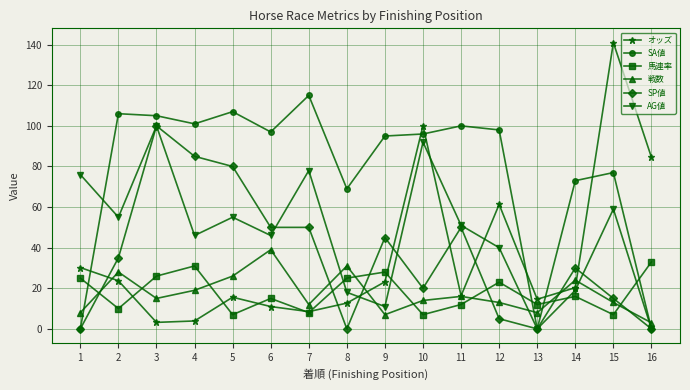

Which series ends up on top after the final intersection of SP値 and 馬連率?

馬連率